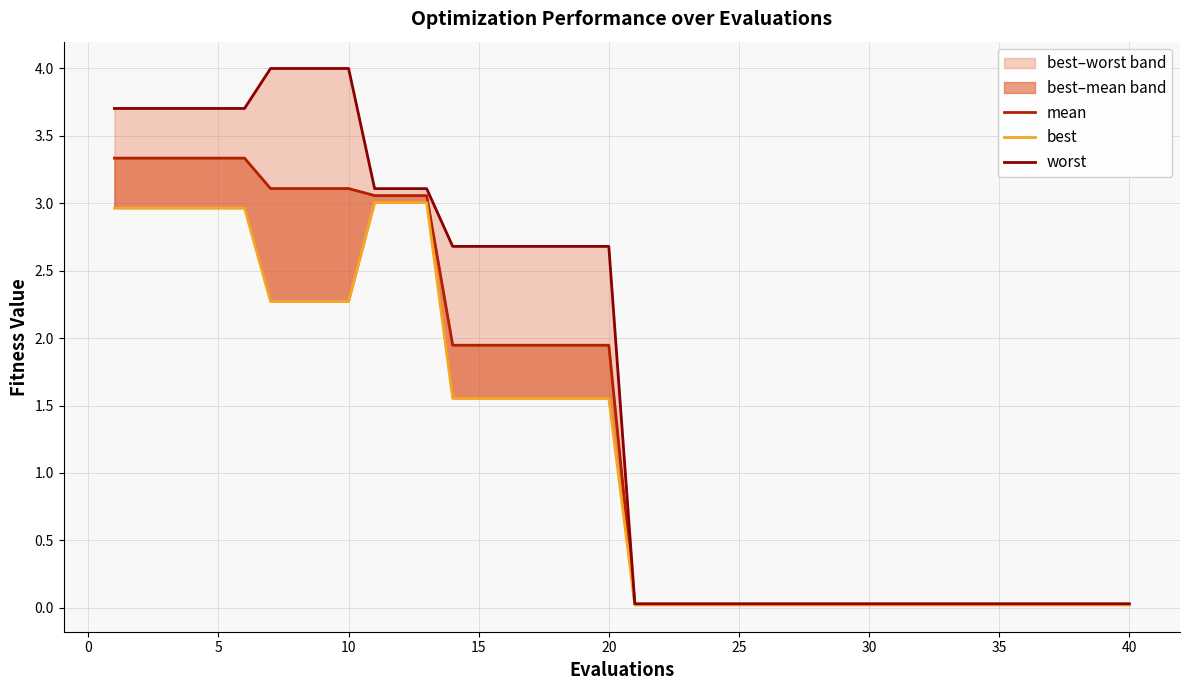

Which series changed the most between 45 and 39?

worst